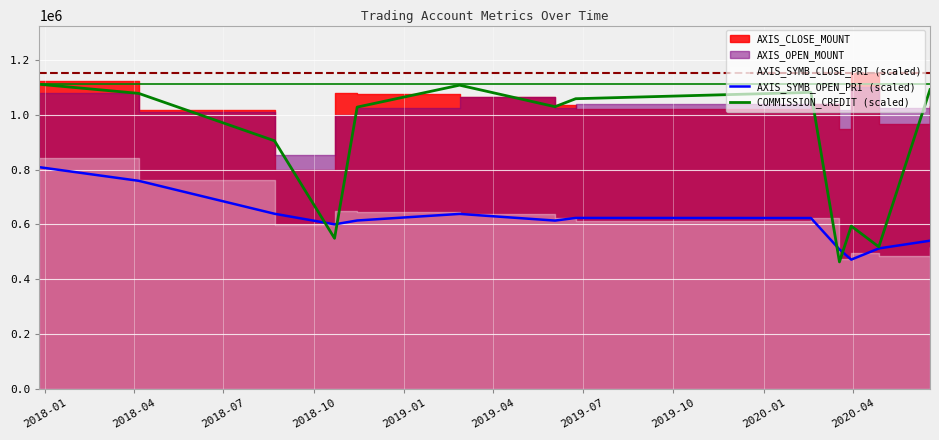

Which series ends up on top after the final intersection of COMMISSION_CREDIT (scaled) and AXIS_SYMB_OPEN_PRI (scaled)?

COMMISSION_CREDIT (scaled)